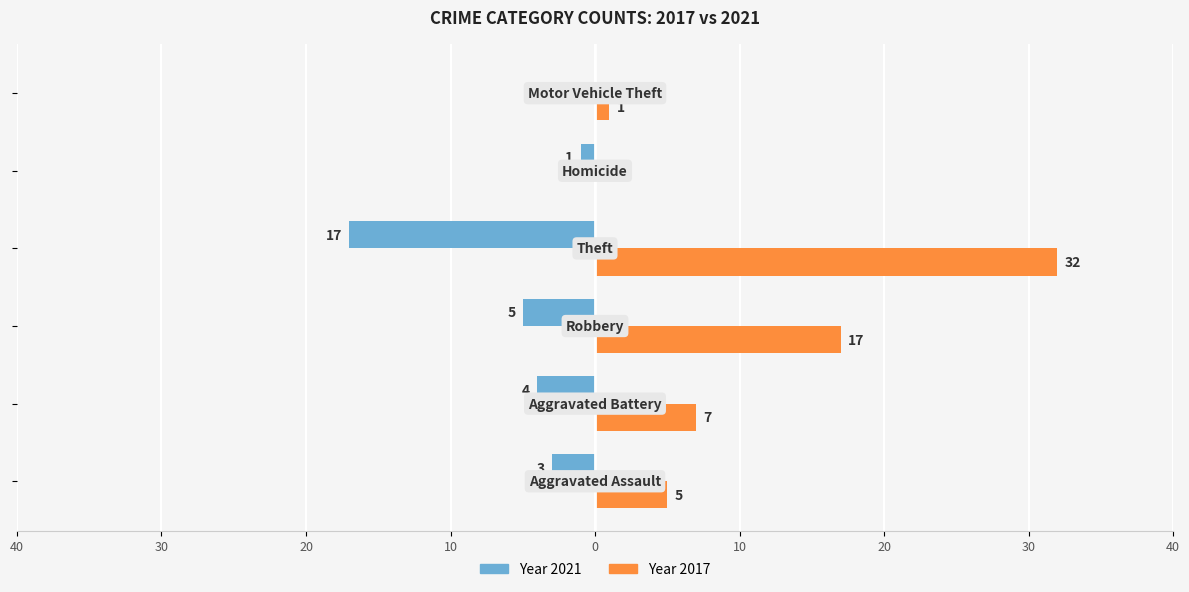

The 2021 series shows -2 at Aggravated Battery. True or false?

False